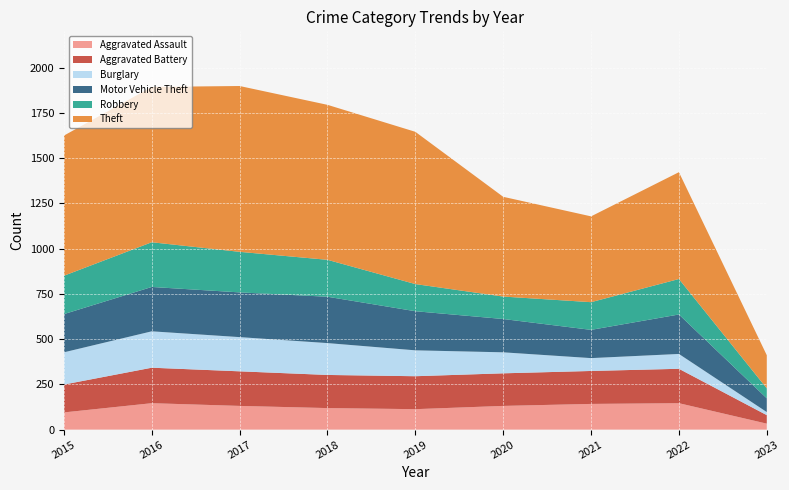

What is the value of the Motor Vehicle Theft point at the 7th from the left?

156